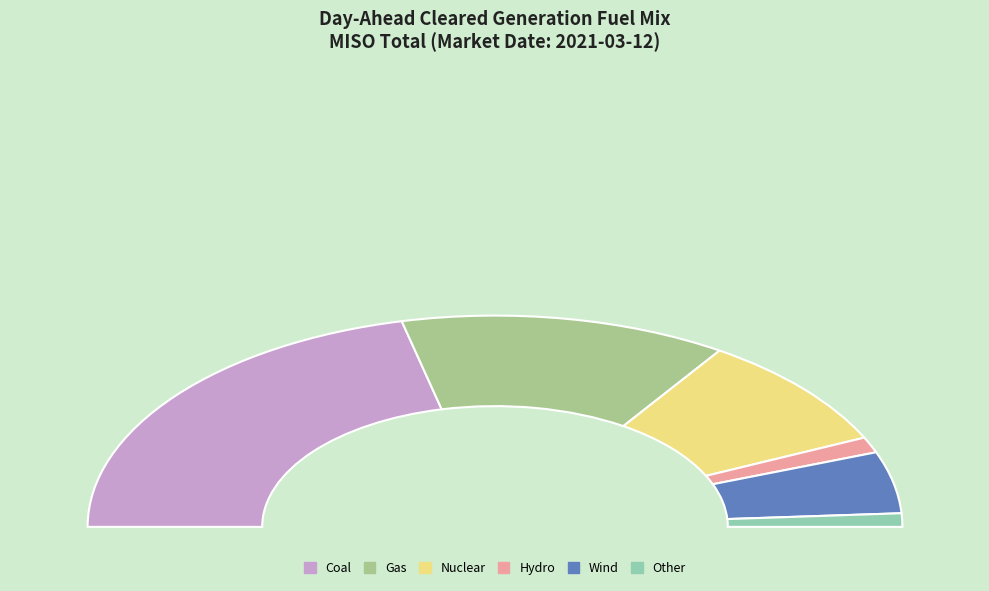

Is the sum of Nuclear and Coal greater than half?

Yes